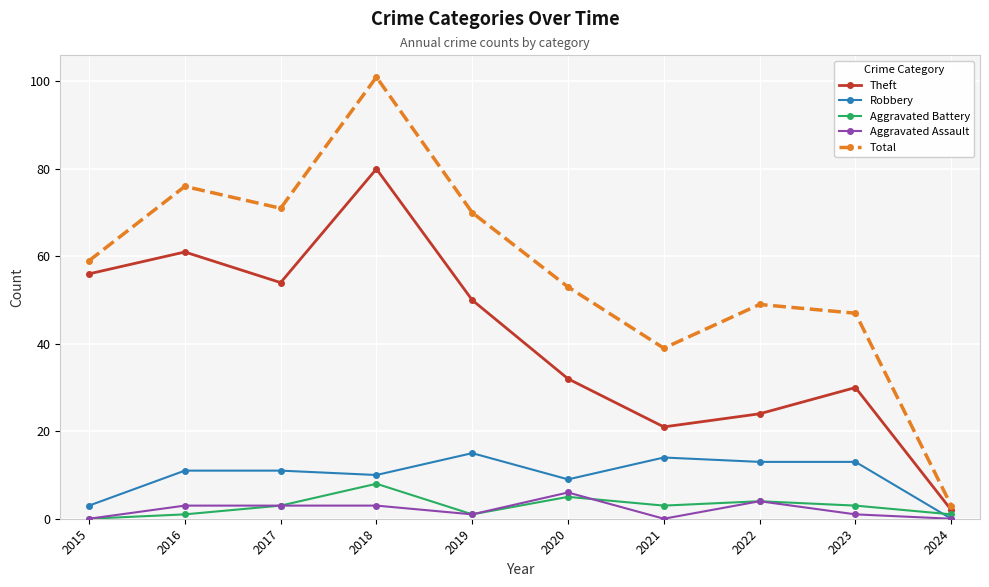

Which series has the largest range (max minus min)?

Total